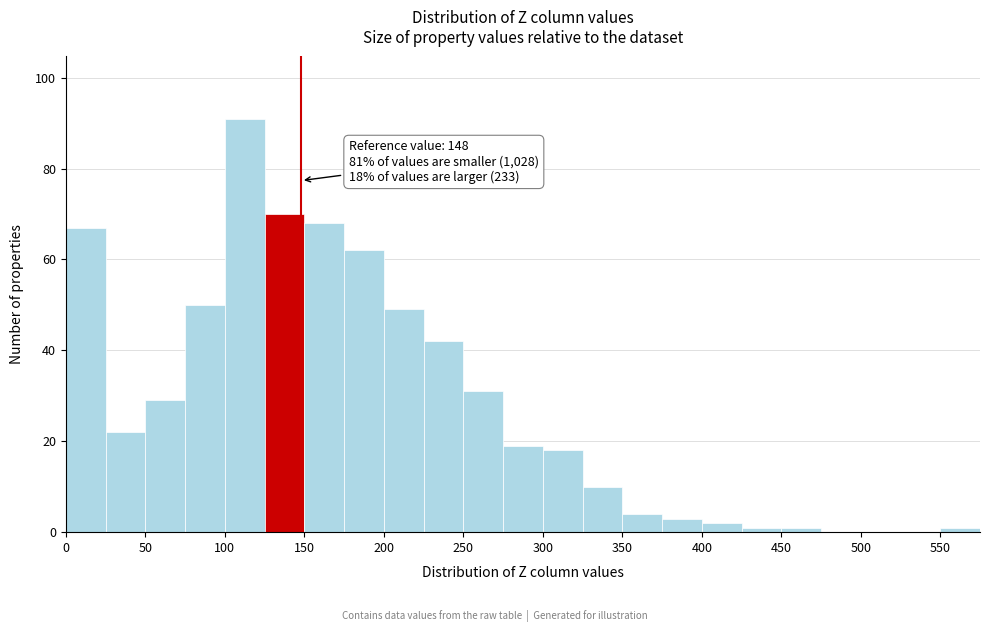

Over which range of the x-axis is the bar tallest?

100 to 125